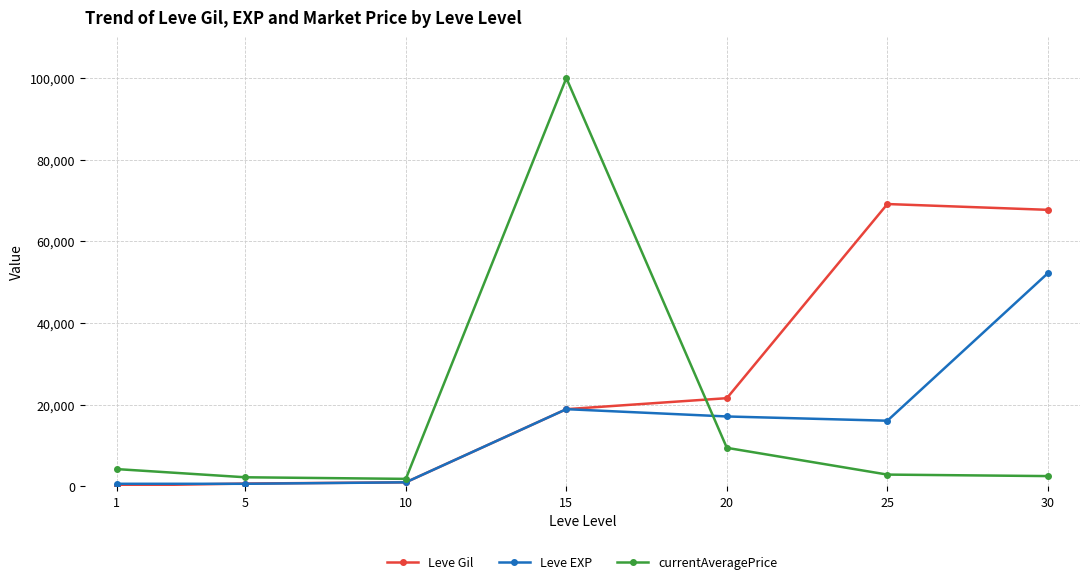

The value of Leve EXP at 25 is 16080.0. True or false?

True